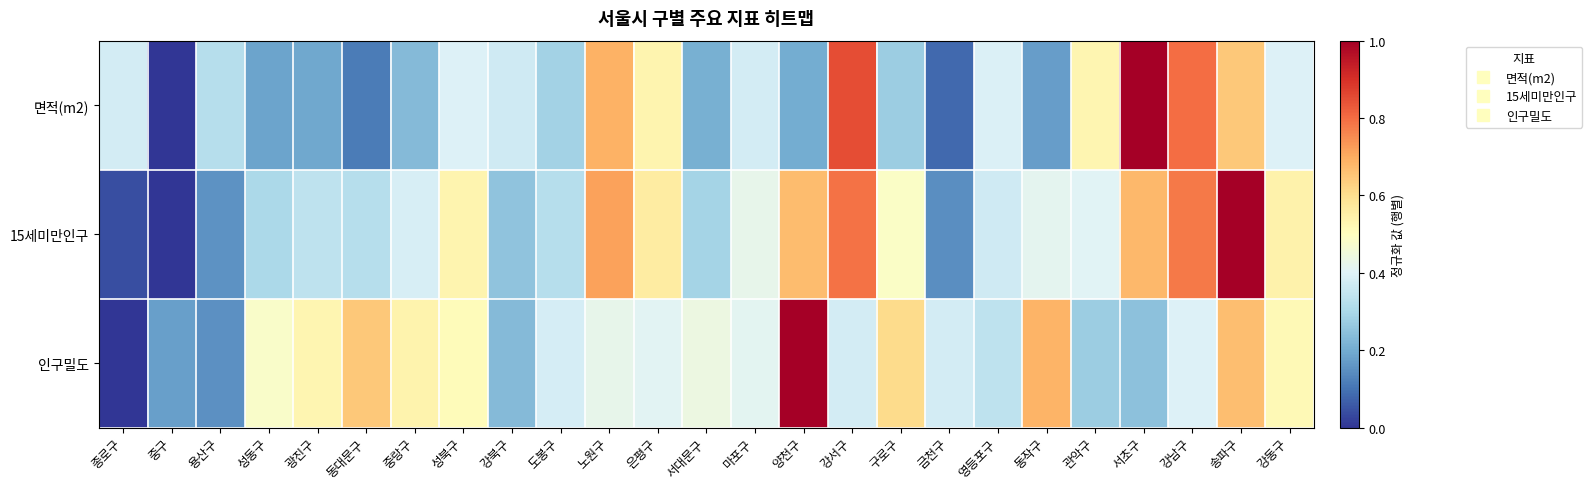

Reading right to left, transcribe all the data shown in this chart.

면적(m2): 강동구=0.4	송파구=0.6	강남구=0.8	서초구=1.0	관악구=0.5	동작구=0.2	영등포구=0.4	금천구=0.1	구로구=0.3	강서구=0.9	양천구=0.2	마포구=0.4	서대문구=0.2	은평구=0.5	노원구=0.7	도봉구=0.3	강북구=0.4	성북구=0.4	중랑구=0.2	동대문구=0.1	광진구=0.2	성동구=0.2	용산구=0.3	중구=0.0	종로구=0.4
15세미만인구: 강동구=0.5	송파구=1.0	강남구=0.8	서초구=0.7	관악구=0.4	동작구=0.4	영등포구=0.4	금천구=0.1	구로구=0.5	강서구=0.8	양천구=0.7	마포구=0.4	서대문구=0.3	은평구=0.6	노원구=0.7	도봉구=0.3	강북구=0.3	성북구=0.5	중랑구=0.4	동대문구=0.3	광진구=0.3	성동구=0.3	용산구=0.2	중구=0.0	종로구=0.0
인구밀도: 강동구=0.5	송파구=0.7	강남구=0.4	서초구=0.2	관악구=0.3	동작구=0.7	영등포구=0.3	금천구=0.4	구로구=0.6	강서구=0.4	양천구=1.0	마포구=0.4	서대문구=0.4	은평구=0.4	노원구=0.4	도봉구=0.4	강북구=0.2	성북구=0.5	중랑구=0.5	동대문구=0.6	광진구=0.5	성동구=0.5	용산구=0.2	중구=0.2	종로구=0.0